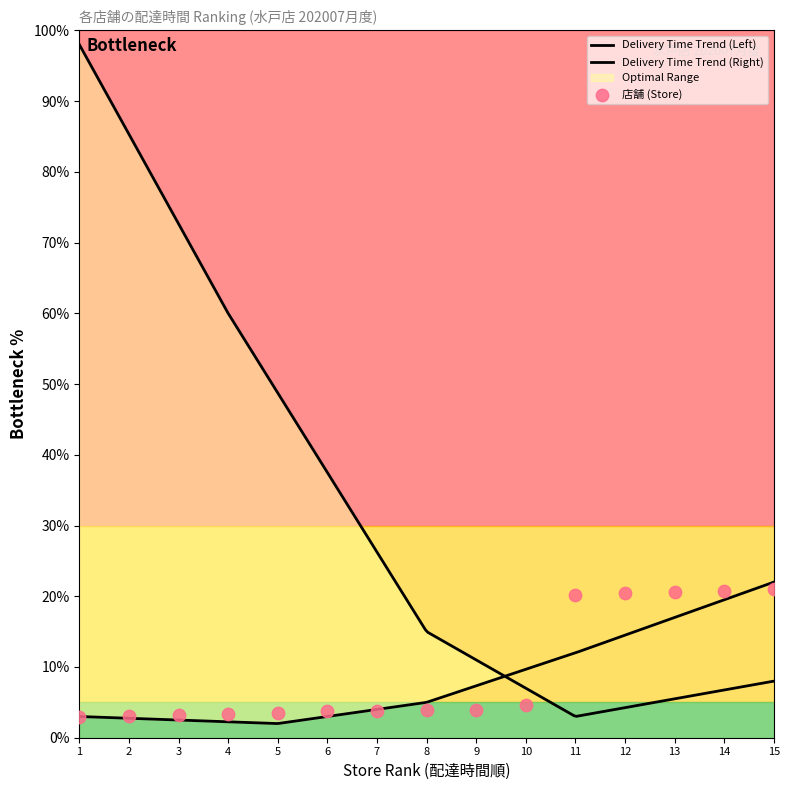

Which has a higher value, 4 or 15?

15